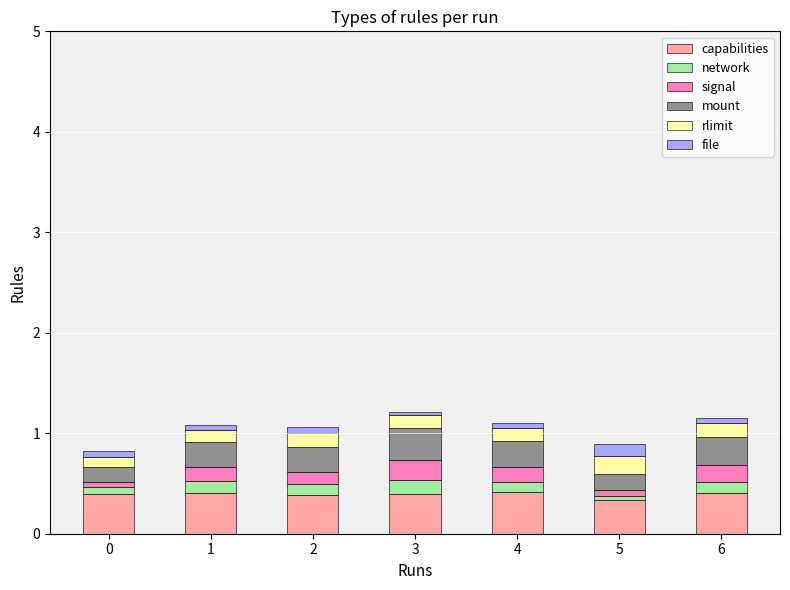

Is it true that capabilities equals 0.2 at 2?

False